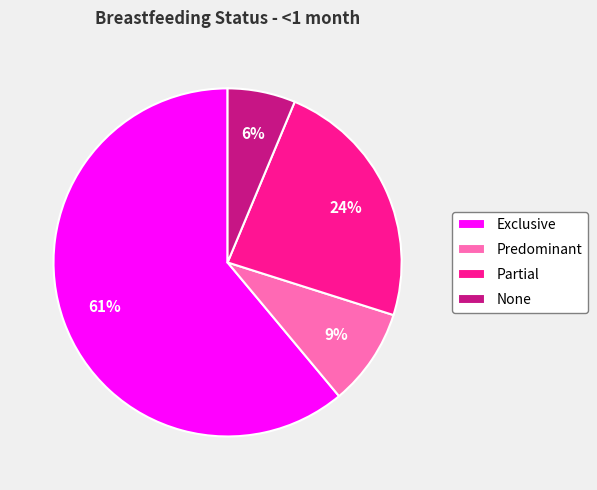

True or false: Exclusive accounts for 61% of the total.

True